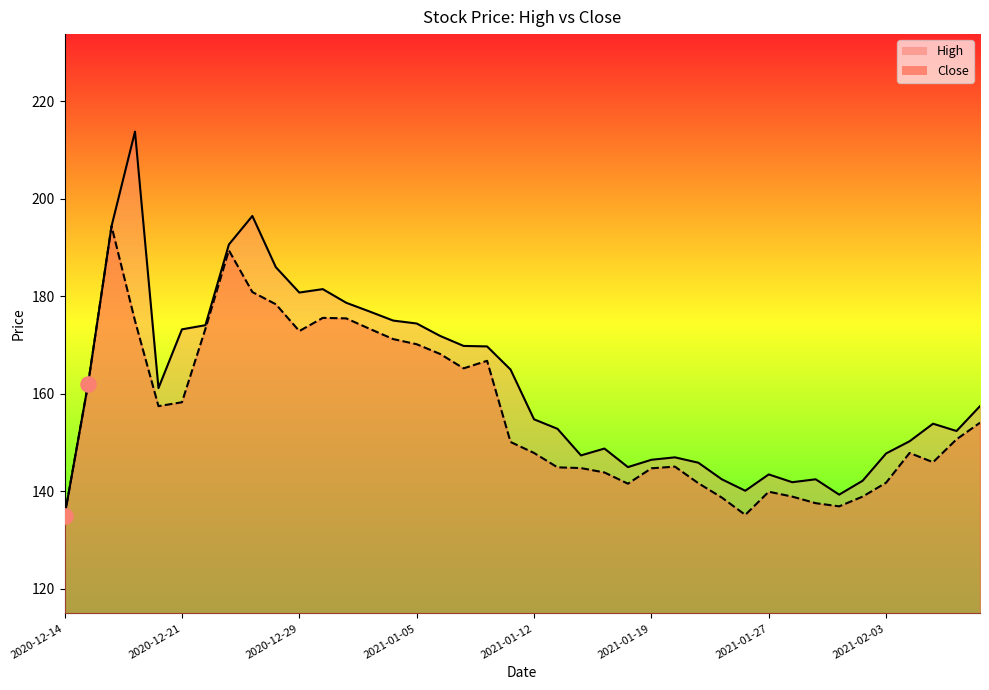

At how many categories does at least one series exceed 157?

20